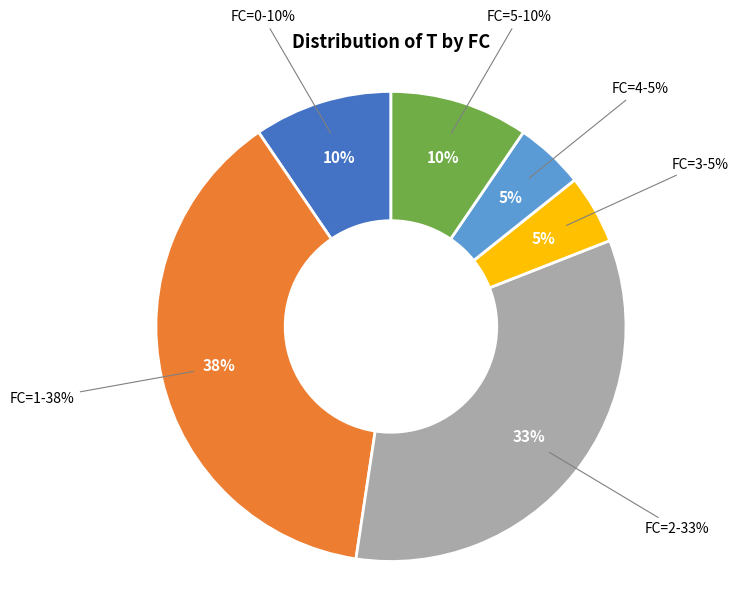

Rank the categories by value from highest to lowest.

FC=1, FC=2, FC=0, FC=5, FC=3, FC=4